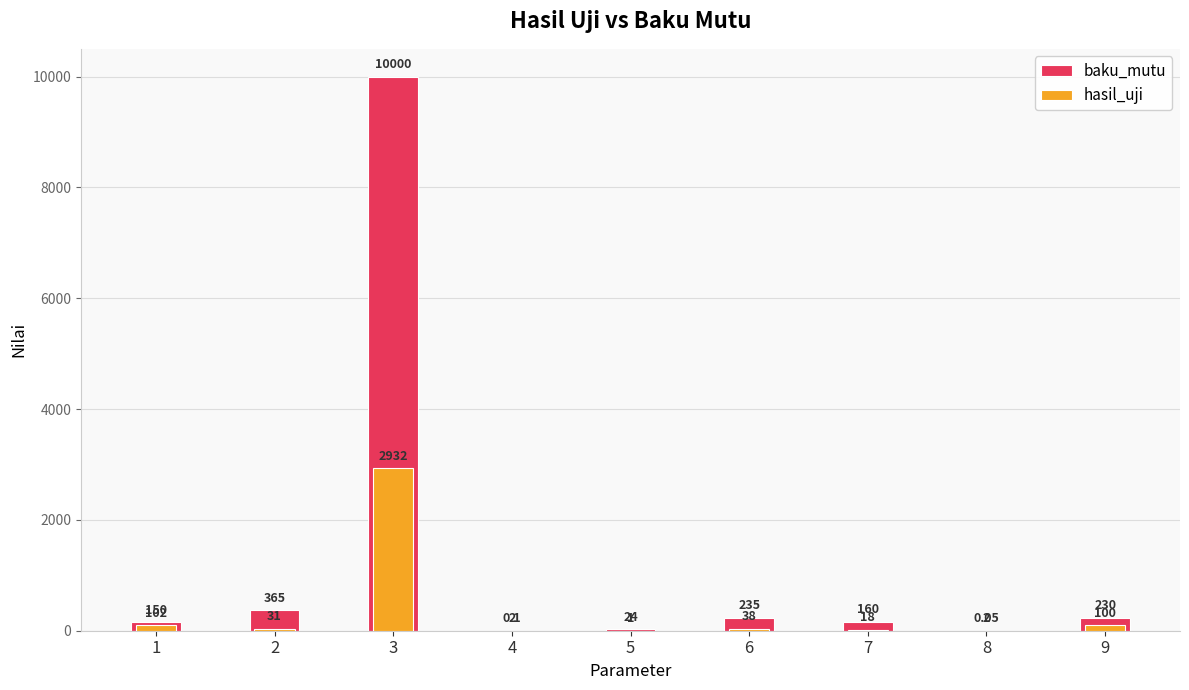

List the series in order of their peak value, lowest first.

hasil_uji, baku_mutu